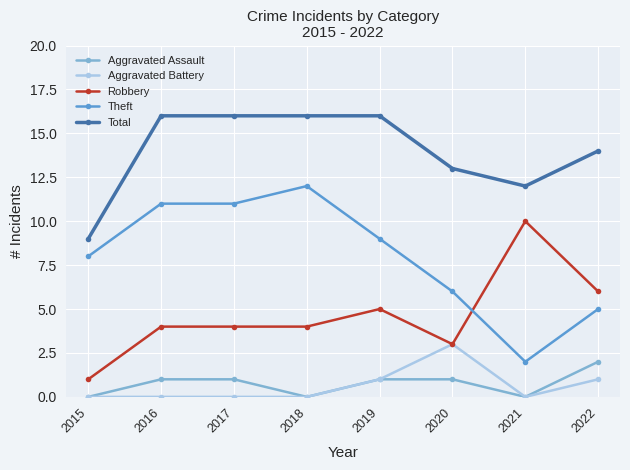

The Robbery series shows 1 at 2015. True or false?

True